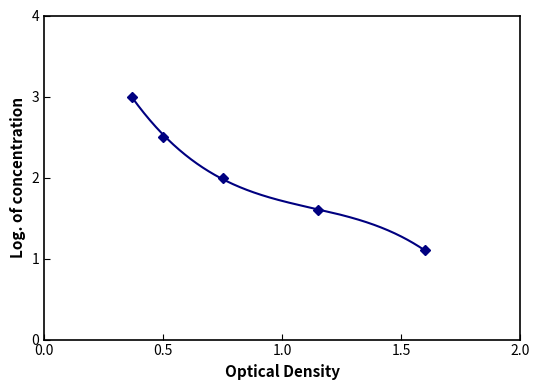

How many data points does each series have?

5